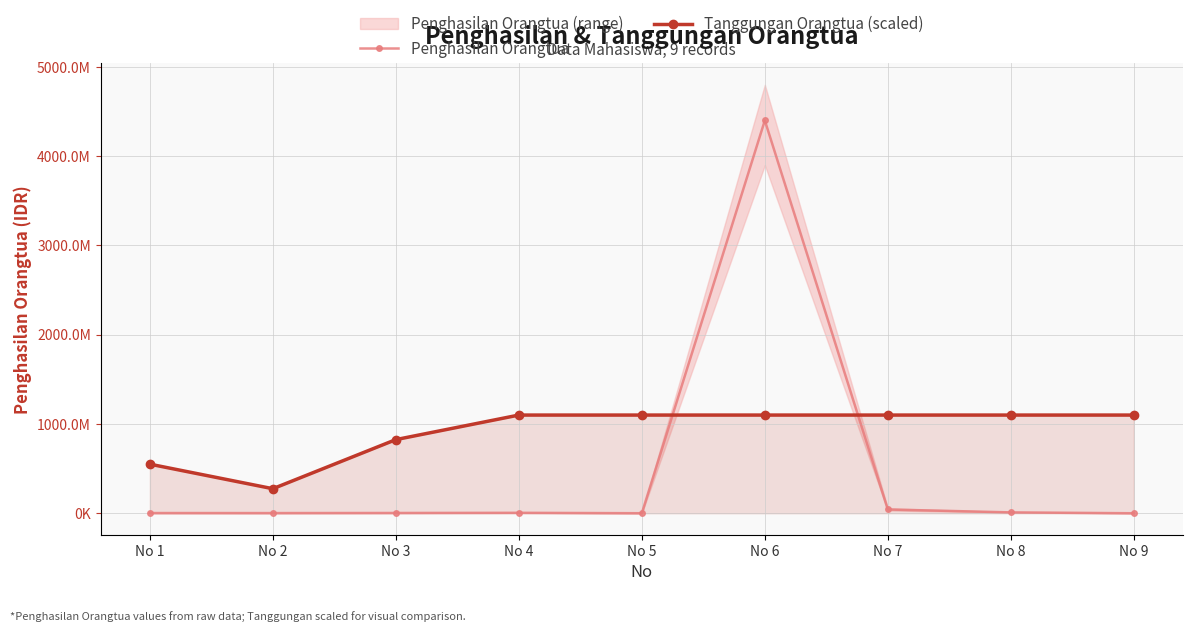

What is the spread (max minus min) of values at No 2?

272947975